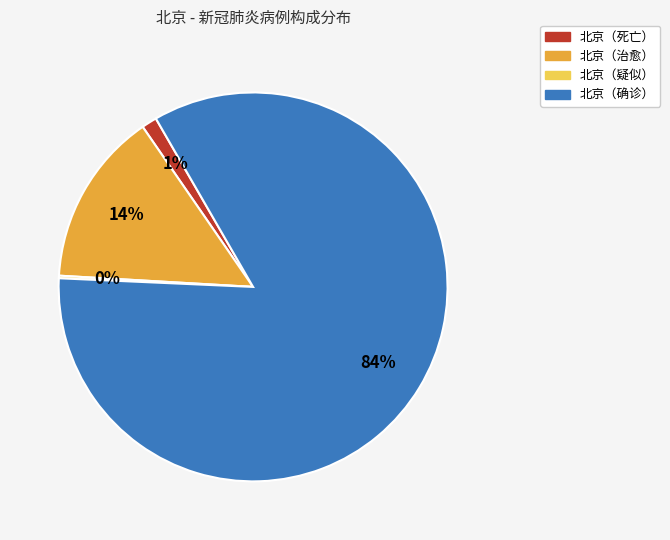

What percentage is the 北京（治愈） slice, to the nearest percent?

14%